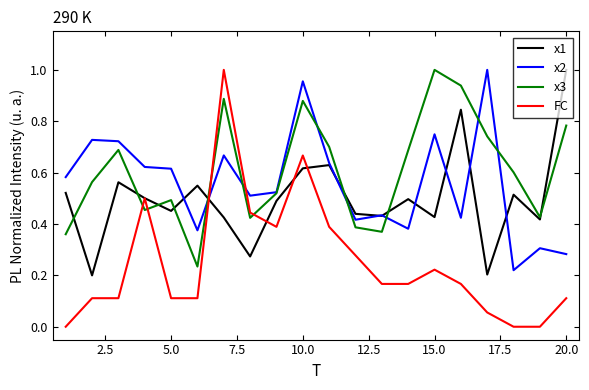

Which series has the largest total across all categories?

x3